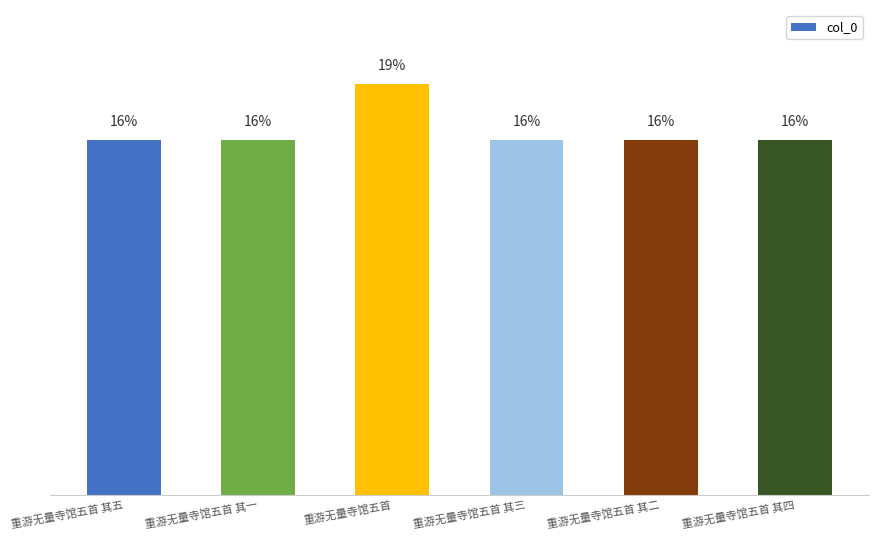

What position from the left is 重游无量寺馆五首 其四?

6